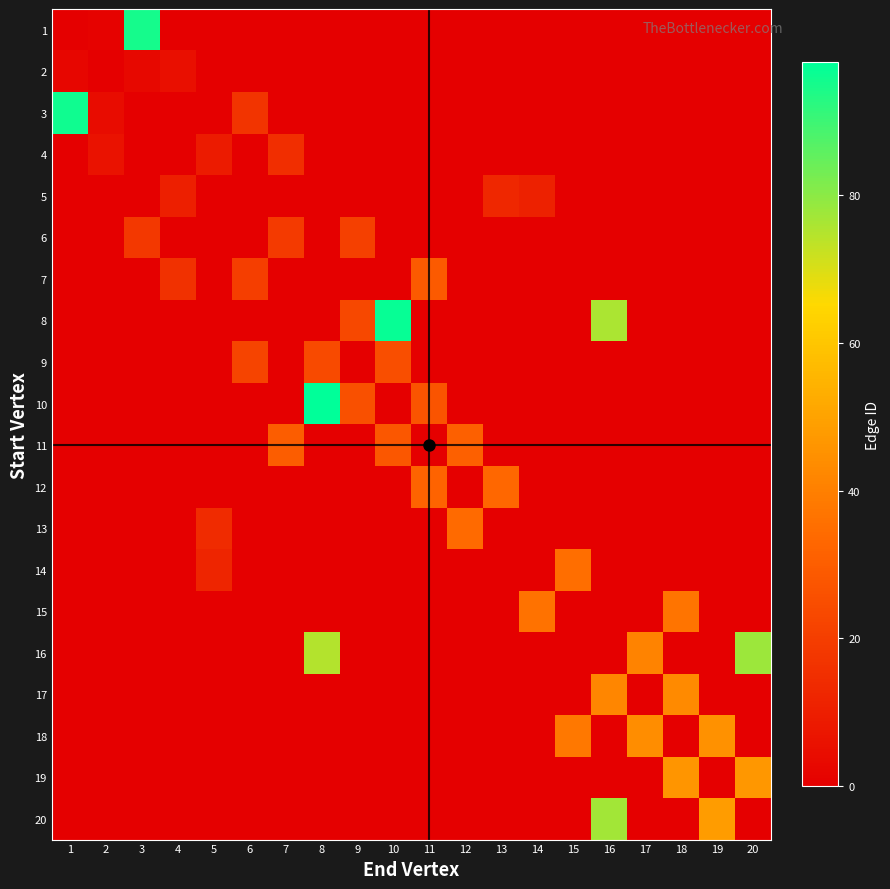

What is the total value across all series at 9?

70